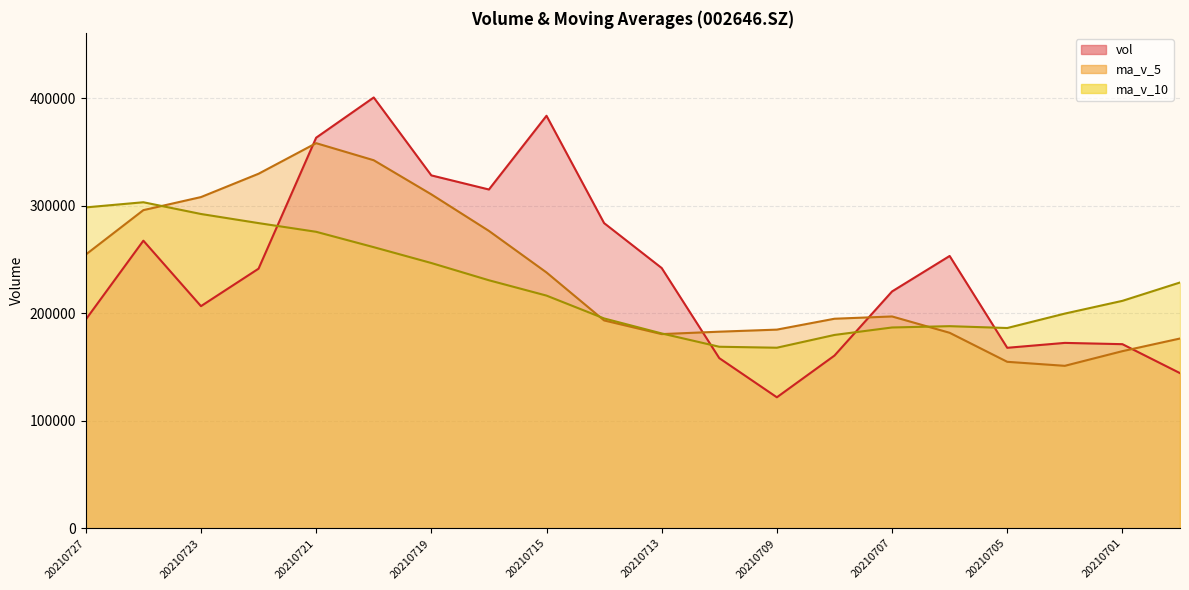

At 20210705, list the series in order from smallest to largest.

ma_v_5, vol, ma_v_10